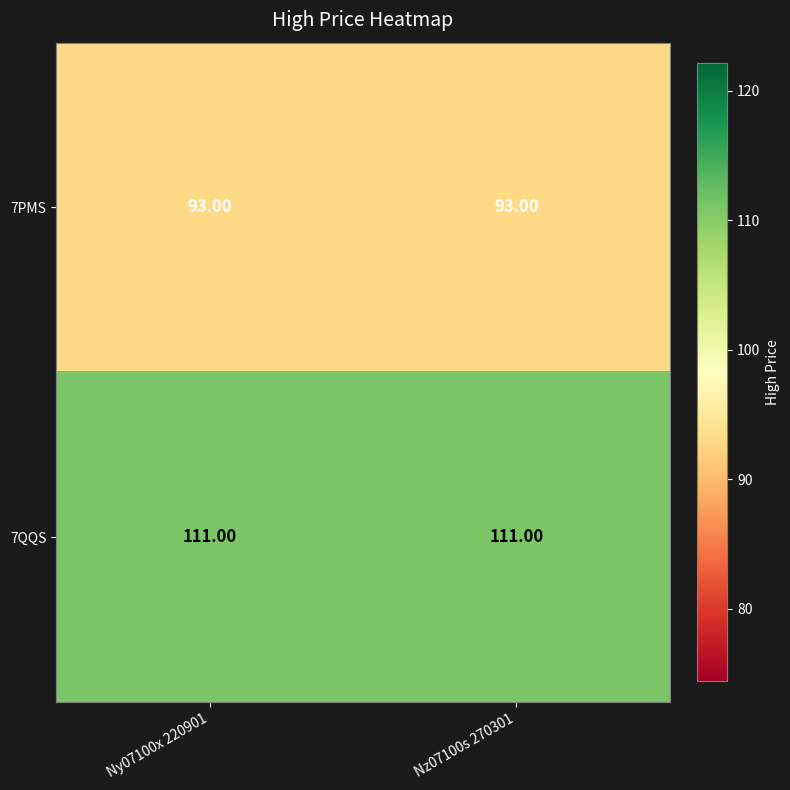

What is the sum of the 7QQS values at Ny07100x 220901 and Nz07100s 270301?

222